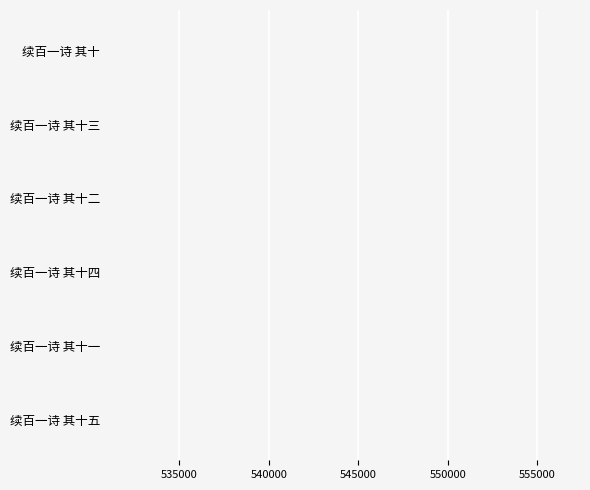

Does the chart contain stacked bars?

No